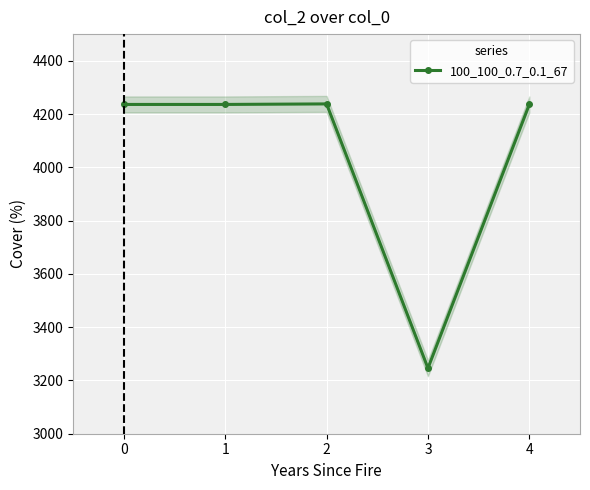

What is the value of the 100_100_0.7_0.1_67 point at the 2nd from the left?

4236